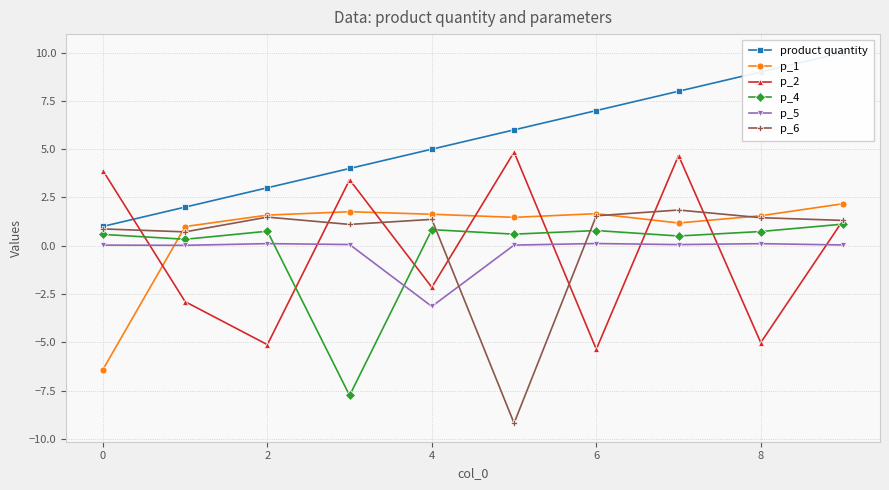

Rank the series by their maximum value, from lowest to highest.

p_5, p_4, p_6, p_1, p_2, product quantity